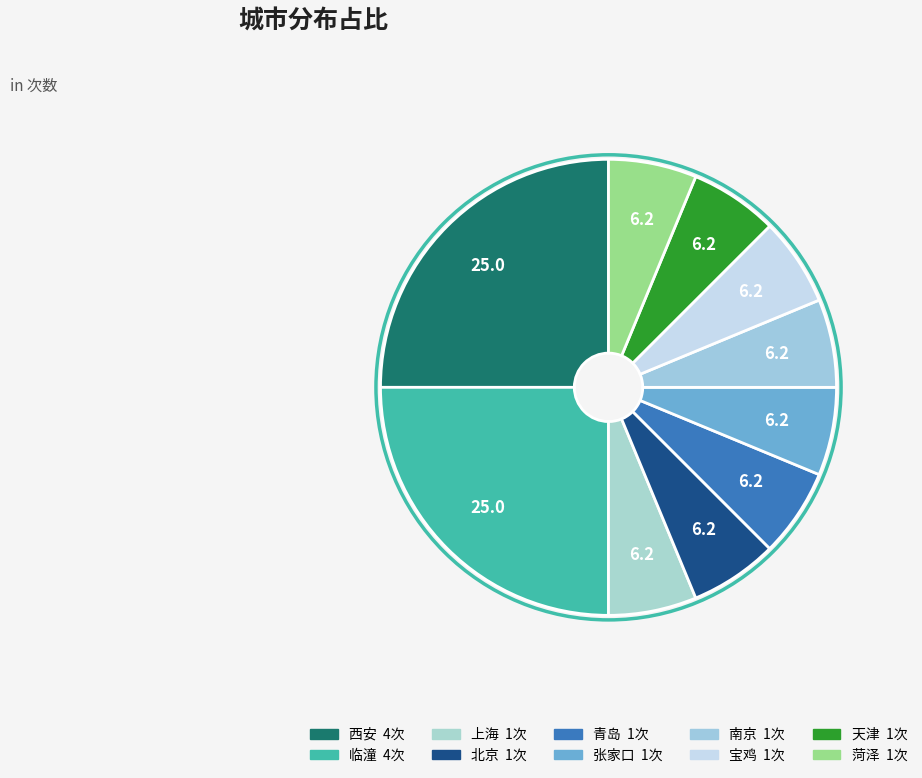

To the nearest percent, what portion does 宝鸡 represent?

6%